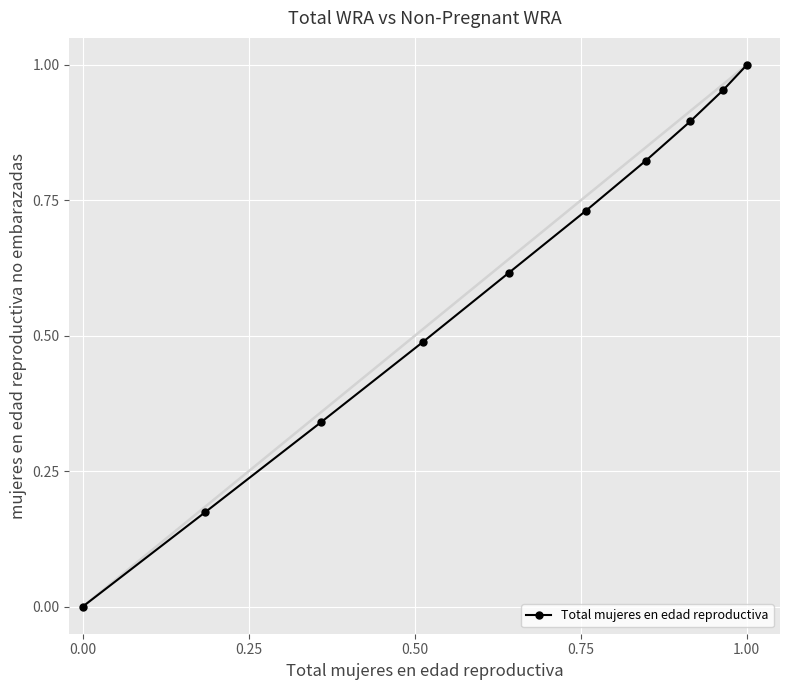

True or false: the data has more than 2 interior local peaks.

False